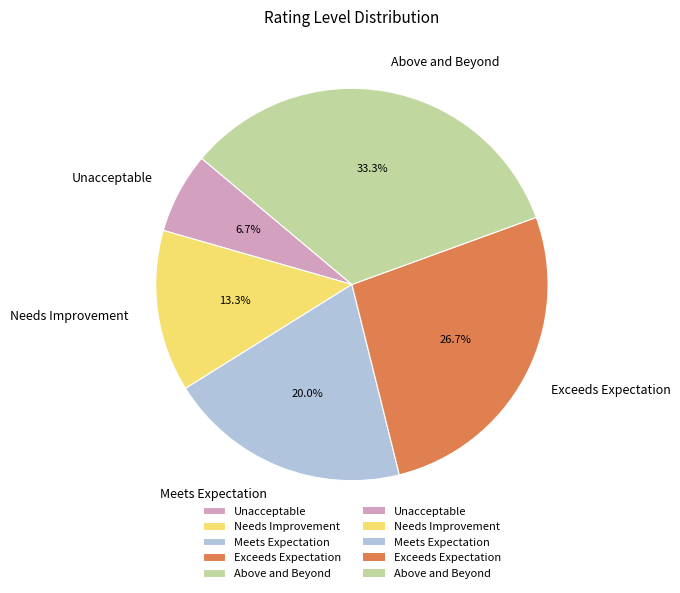

What percentage is the Meets Expectation slice, to the nearest percent?

20%